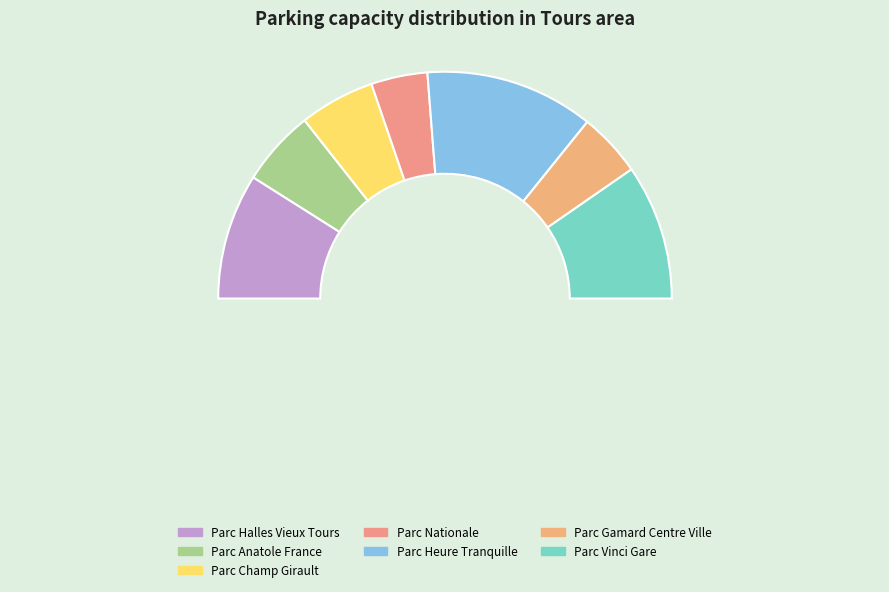

What is the change in value from Parc Halles Vieux Tours to Parc Vinci Gare?

+50